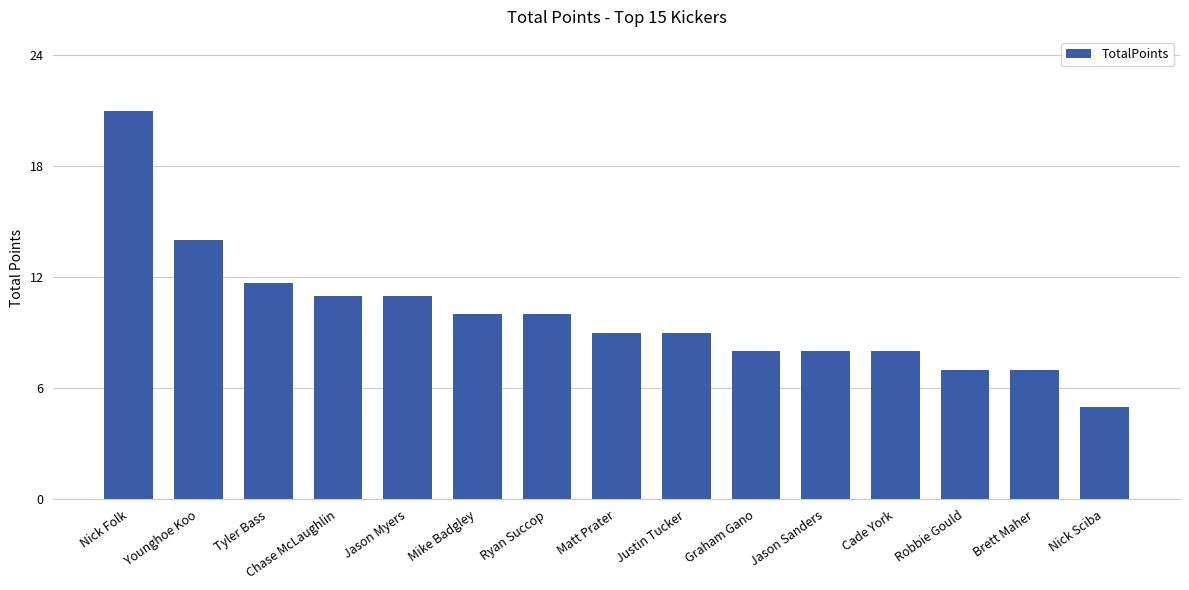

What is the smallest value displayed?

5.0